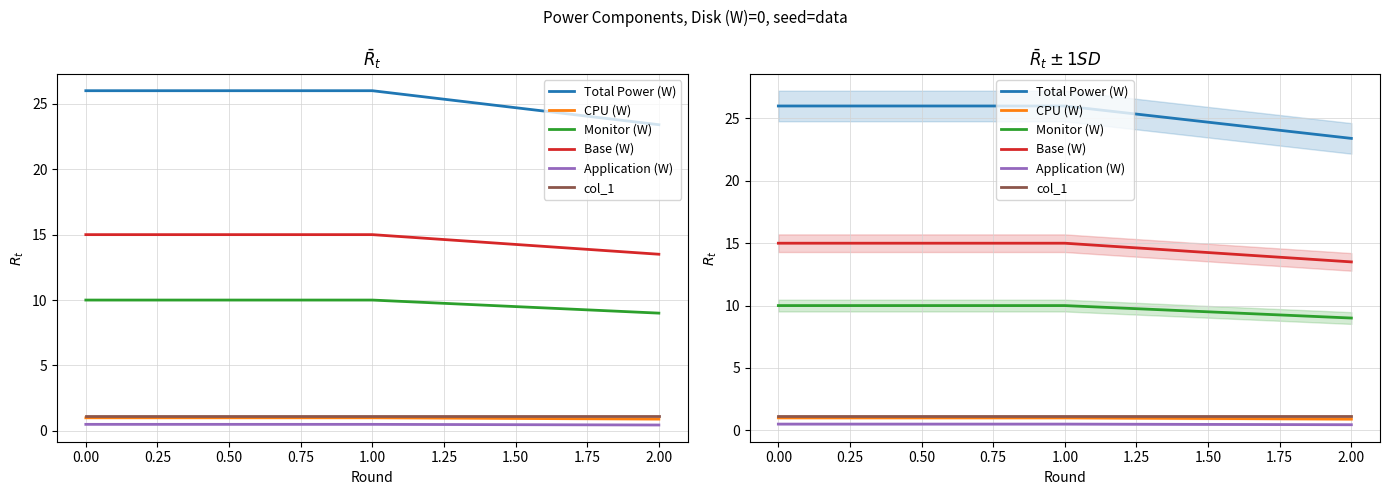

What value does the Application (W) series have at 0.00?

0.5